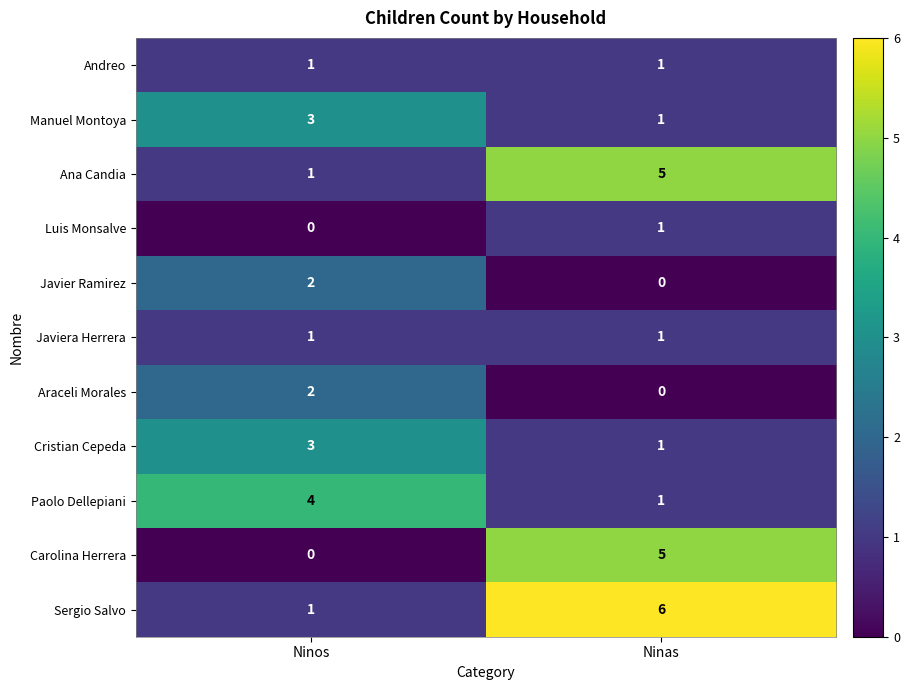

At which label does Carolina Herrera reach its minimum?

Ninos